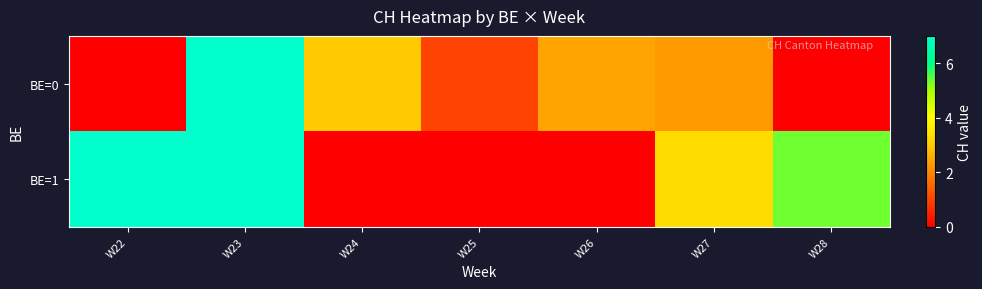

Which category has the lowest value across all series?

W22